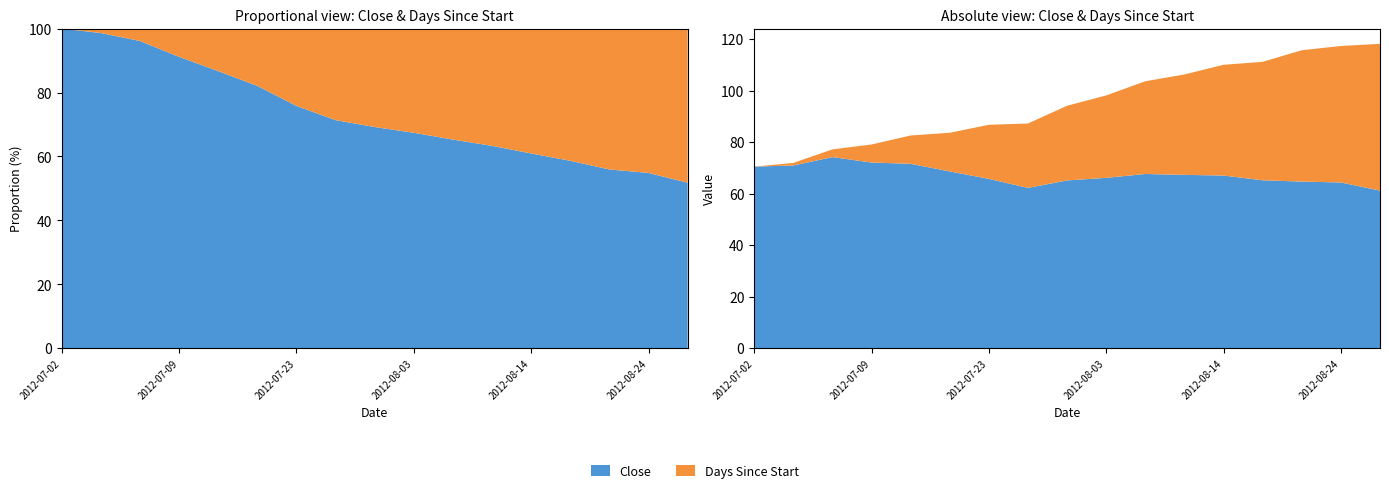

Reading left to right, list all the values displayed in this chart.

Close: 70.5	71.0	74.2	72.1	71.6	68.7	65.8	62.2	65.2	66.2	67.7	67.3	67.0	65.2	64.7	64.3	61.2
Days Since Start: 0.0	1.0	3.0	7.0	11.0	15.0	21.0	25.0	29.0	32.0	36.0	39.0	43.0	46.0	51.0	53.0	57.0